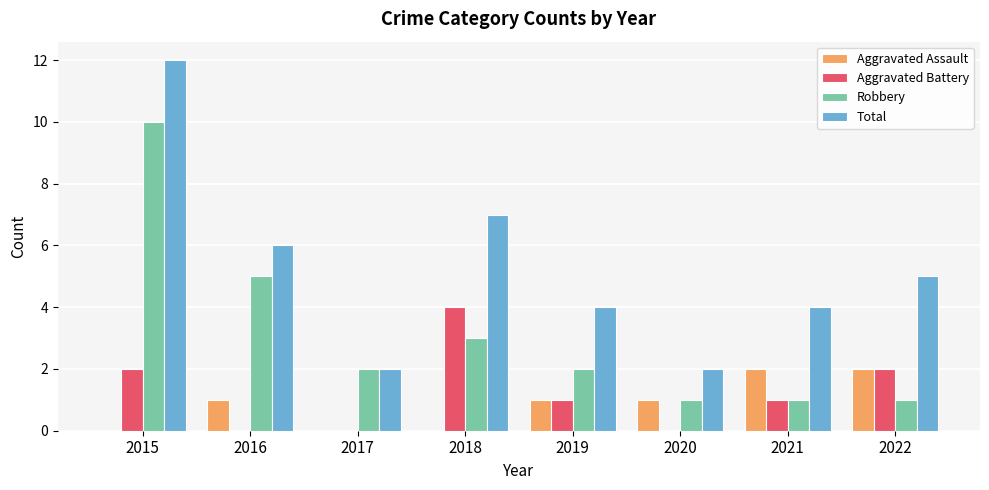

What is the sum of the Robbery values at 2018 and 2019?

5